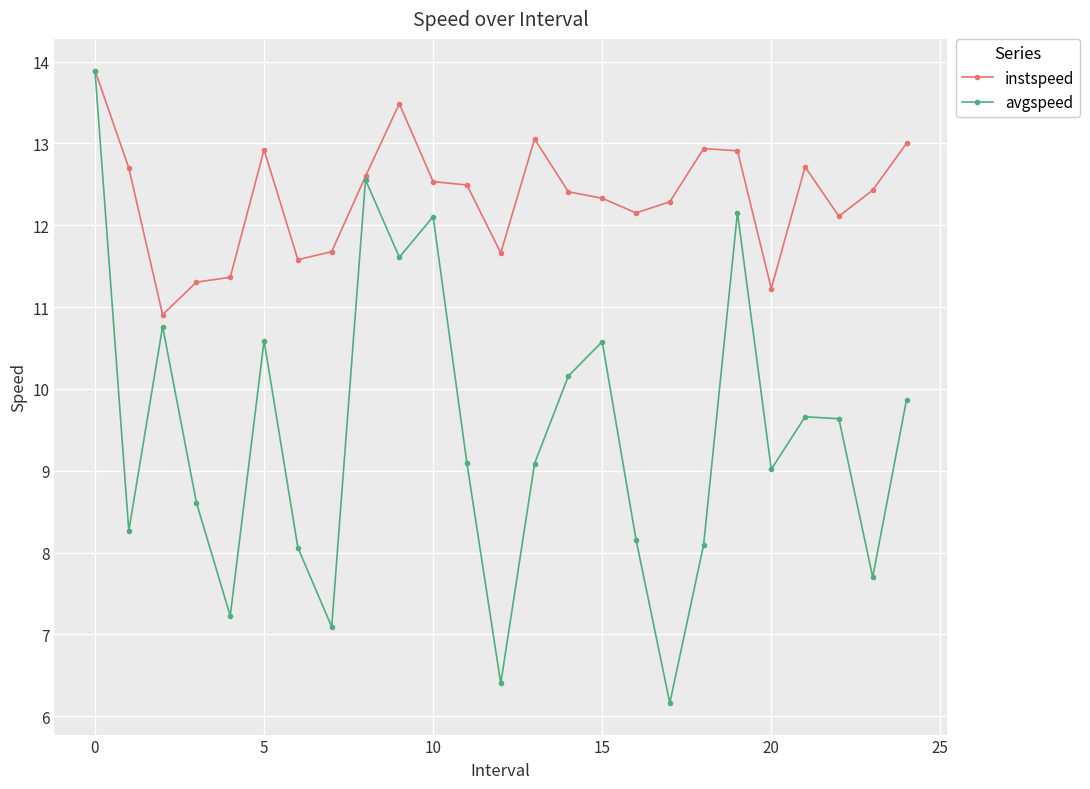

Which series has the widest spread of values?

avgspeed